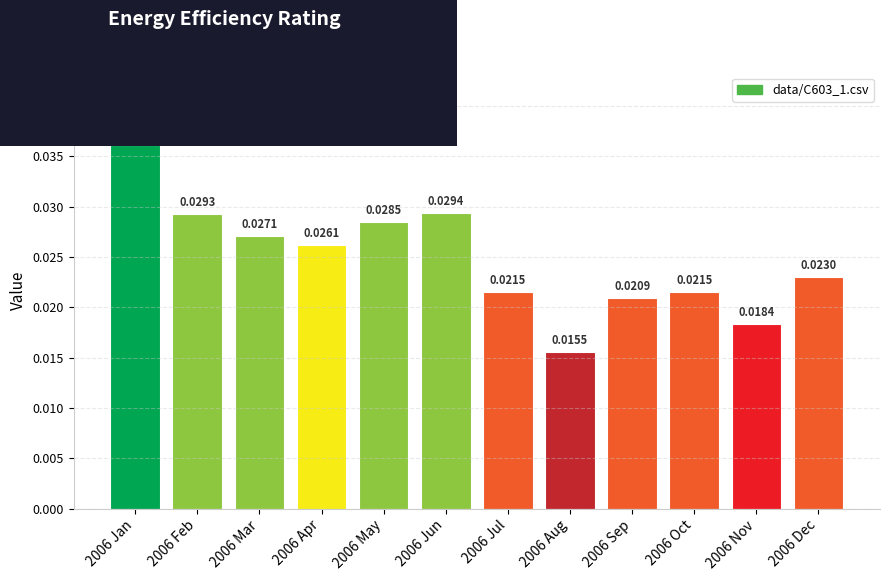

Where is the data nearest to the value 0?

2006 Aug